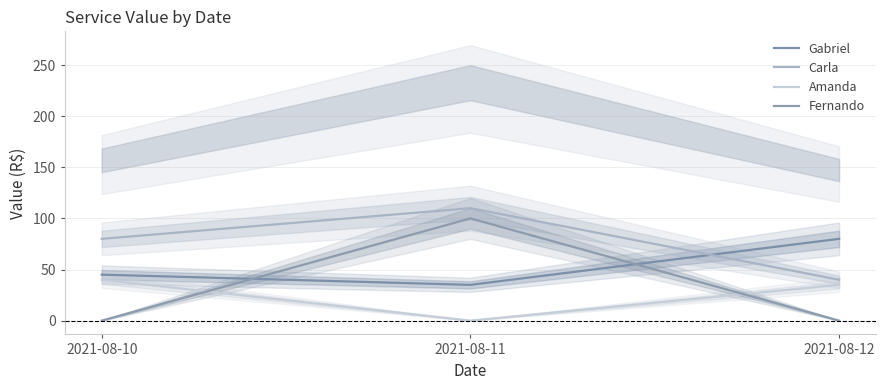

Which category has the lowest value across all series?

2021-08-11